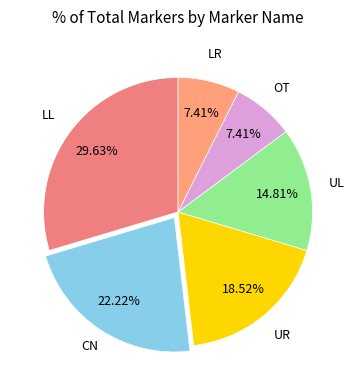

The LR slice represents 7% of the pie. True or false?

True